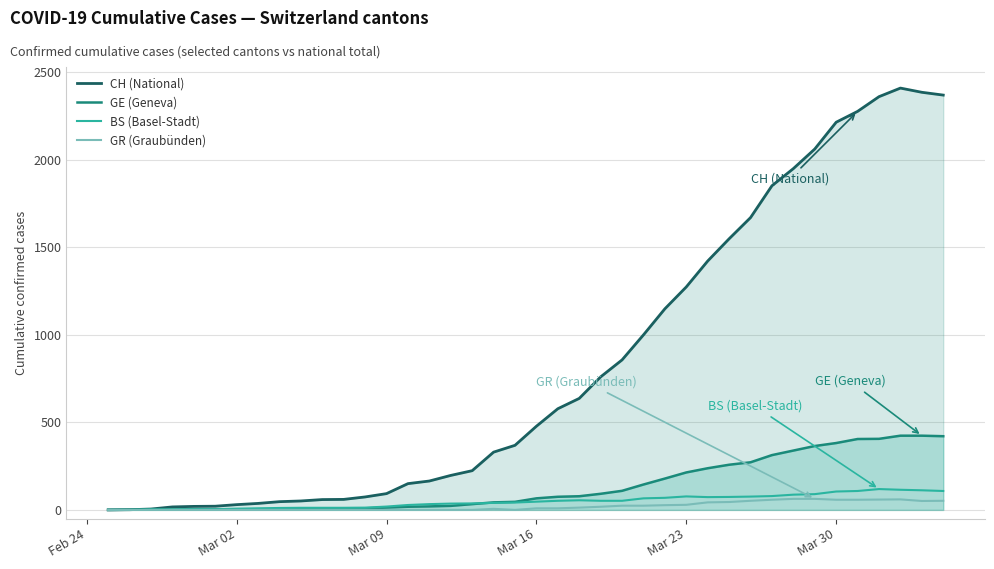

How many distinct data groups are displayed?

4